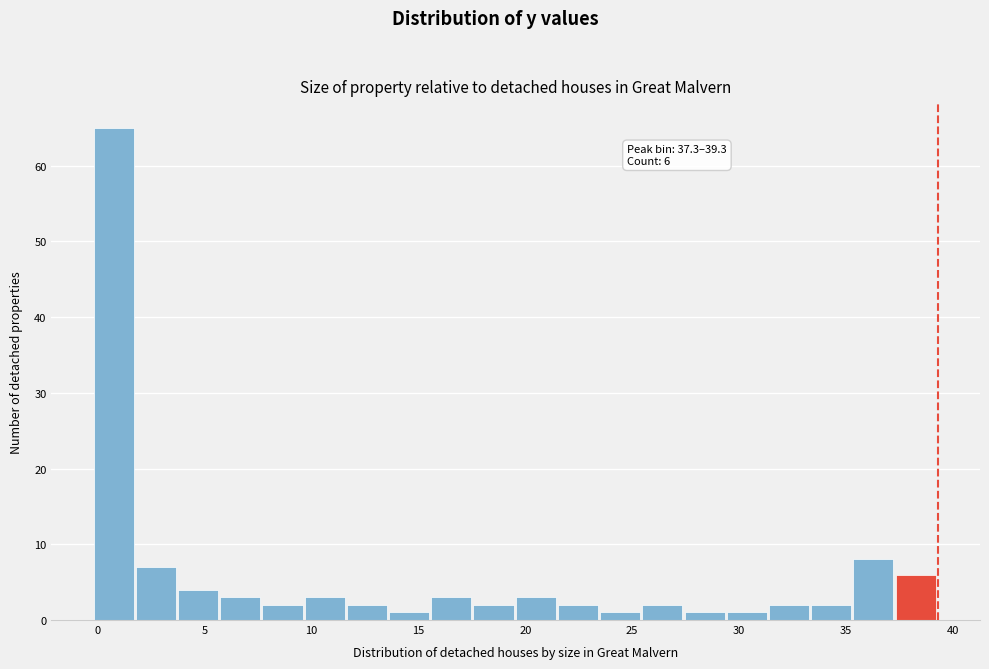

Read against the x-axis, roughly where is the centre of the tallest bar?

0.5